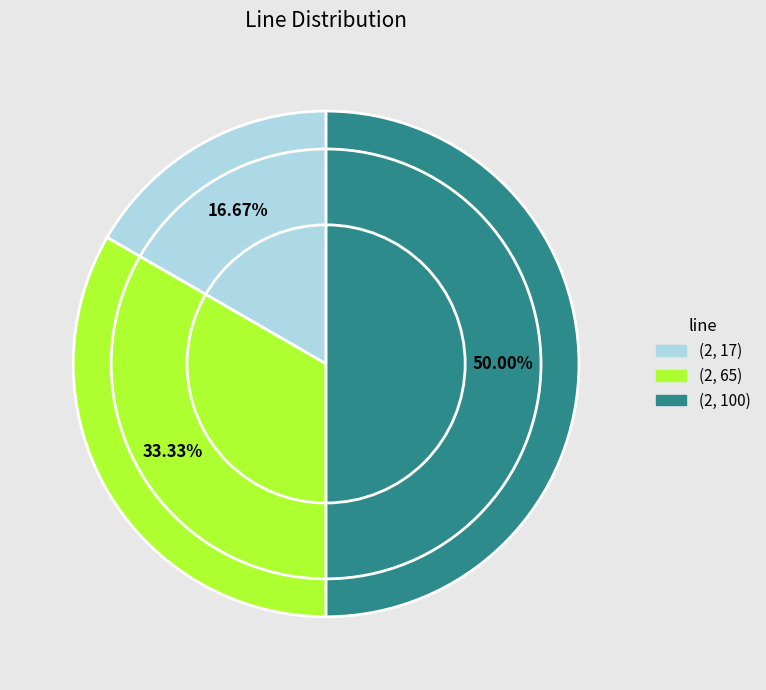

Which has a higher value, (2, 100) or (2, 65)?

(2, 100)